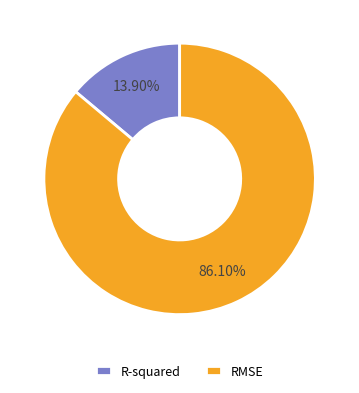

How many segments does this pie chart have?

2